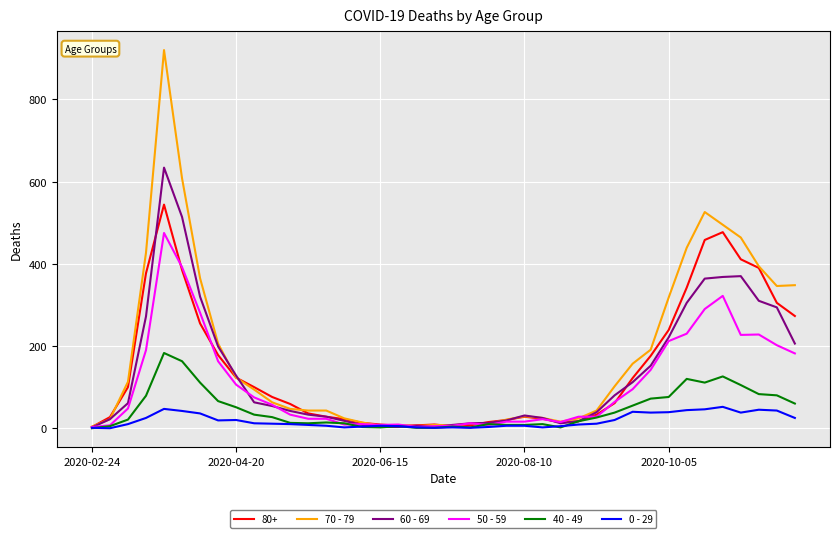

Which series has the largest range (max minus min)?

70 - 79